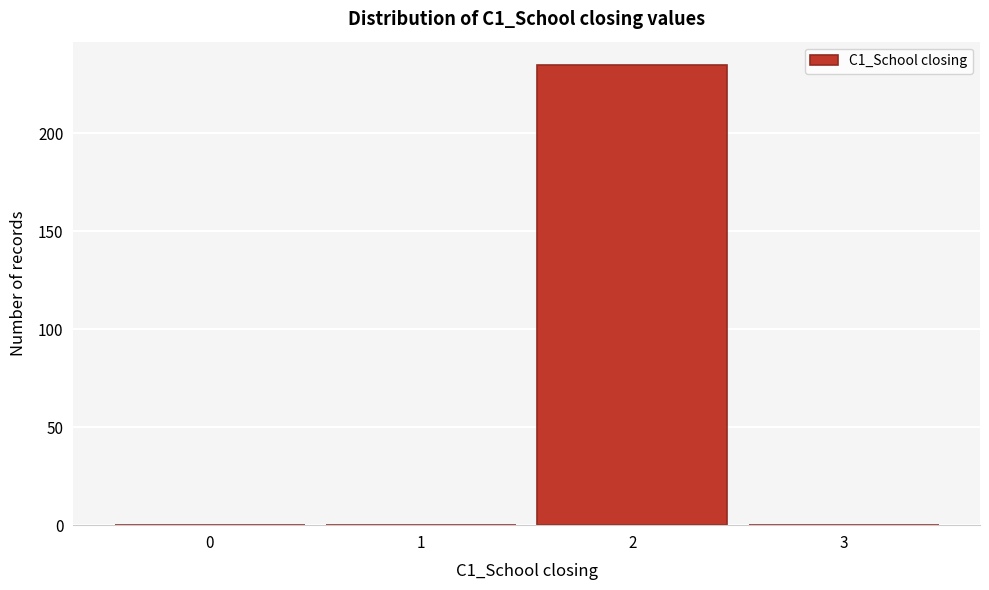

Reading left to right, transcribe all the data shown in this chart.

0=0	1=0	2=235	3=0